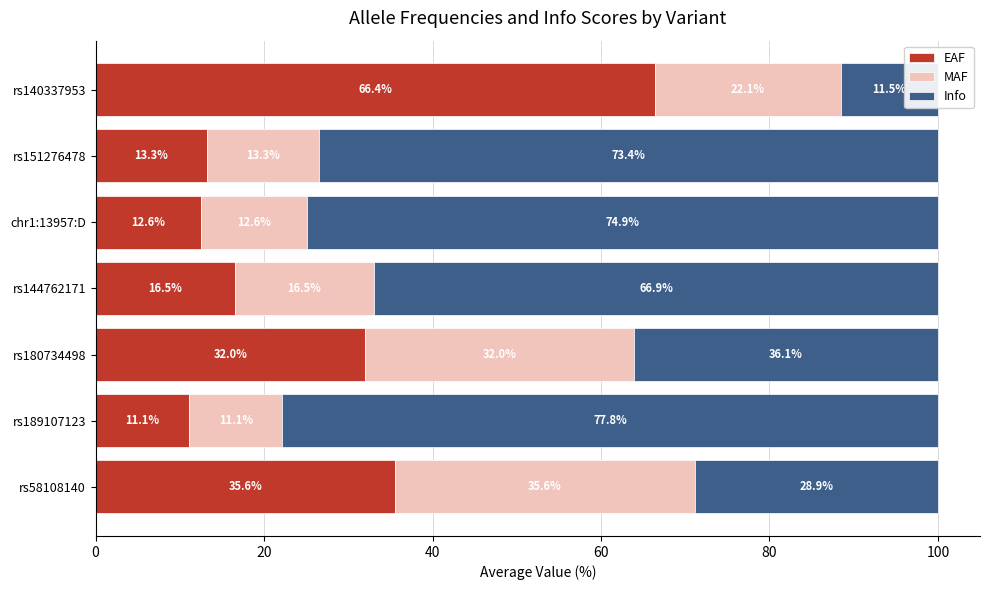

List the series in order of their overall mean, highest first.

Info, EAF, MAF